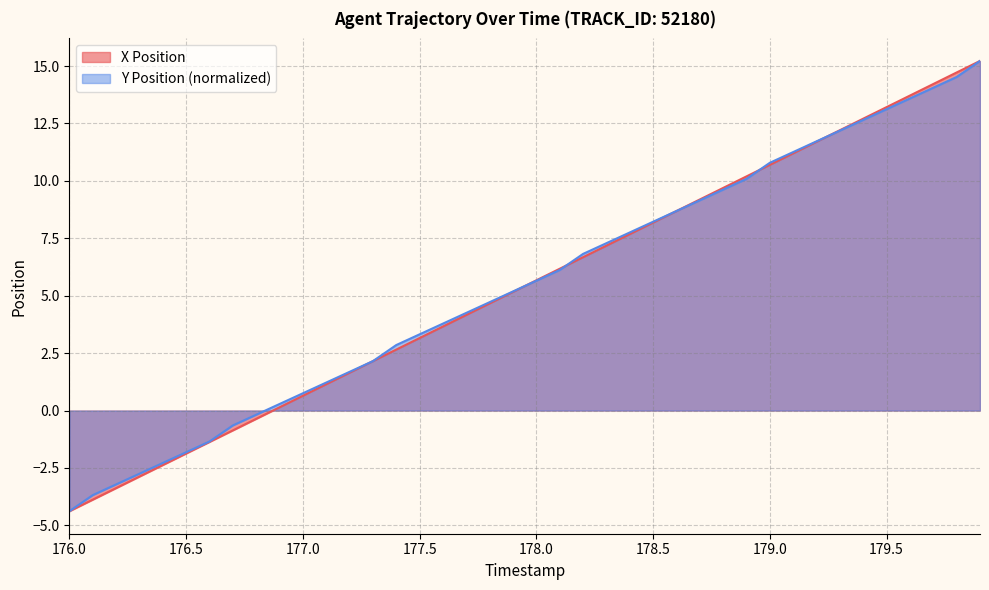

What position from the left is 176.4?

5